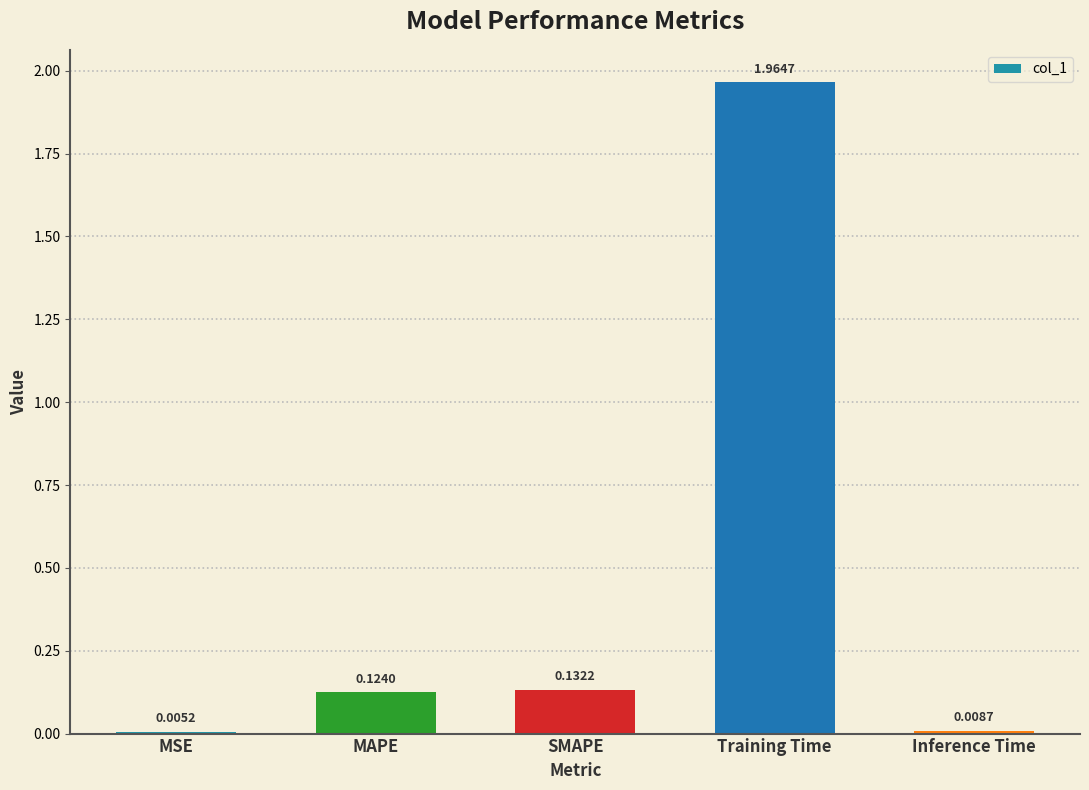

What is the sum of the values at SMAPE and Training Time?

2.1